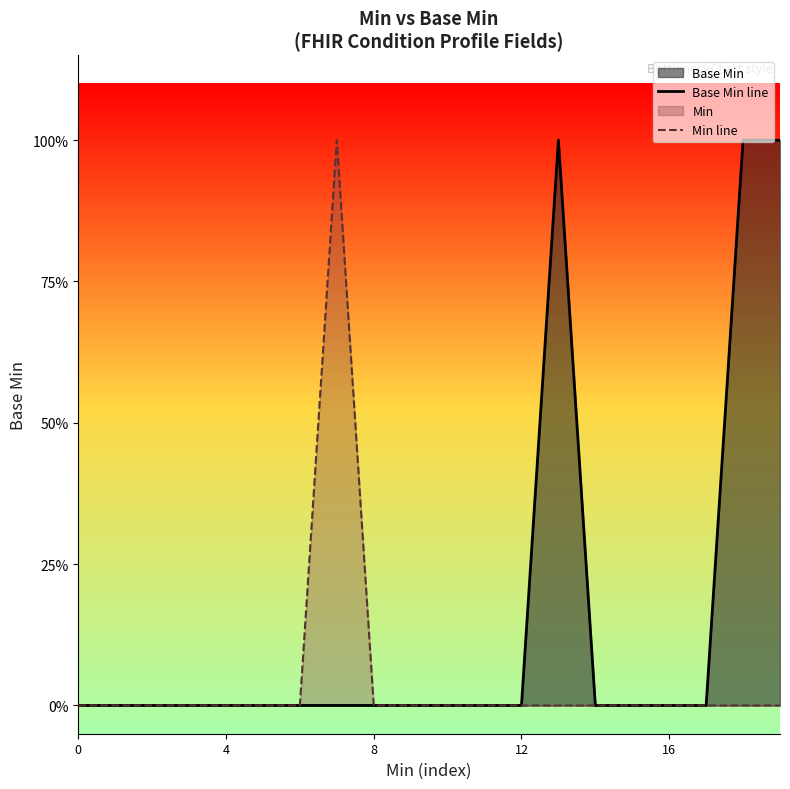

The value of Base Min line at 11 is 1. True or false?

False